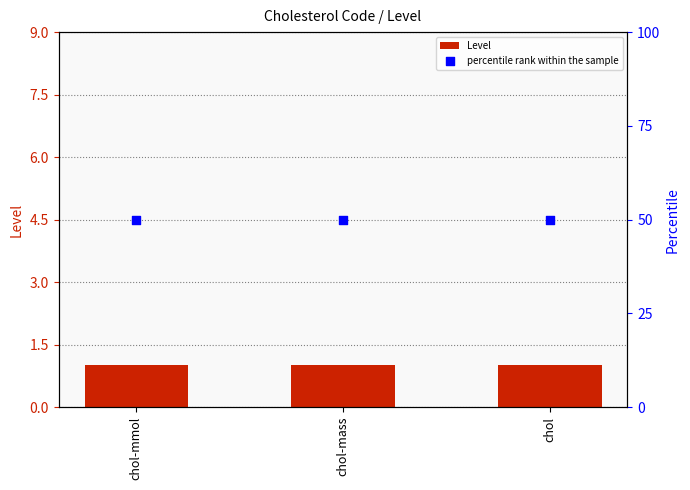

Is the value of Level at chol-mmol greater than the value of percentile rank within the sample at chol?

No